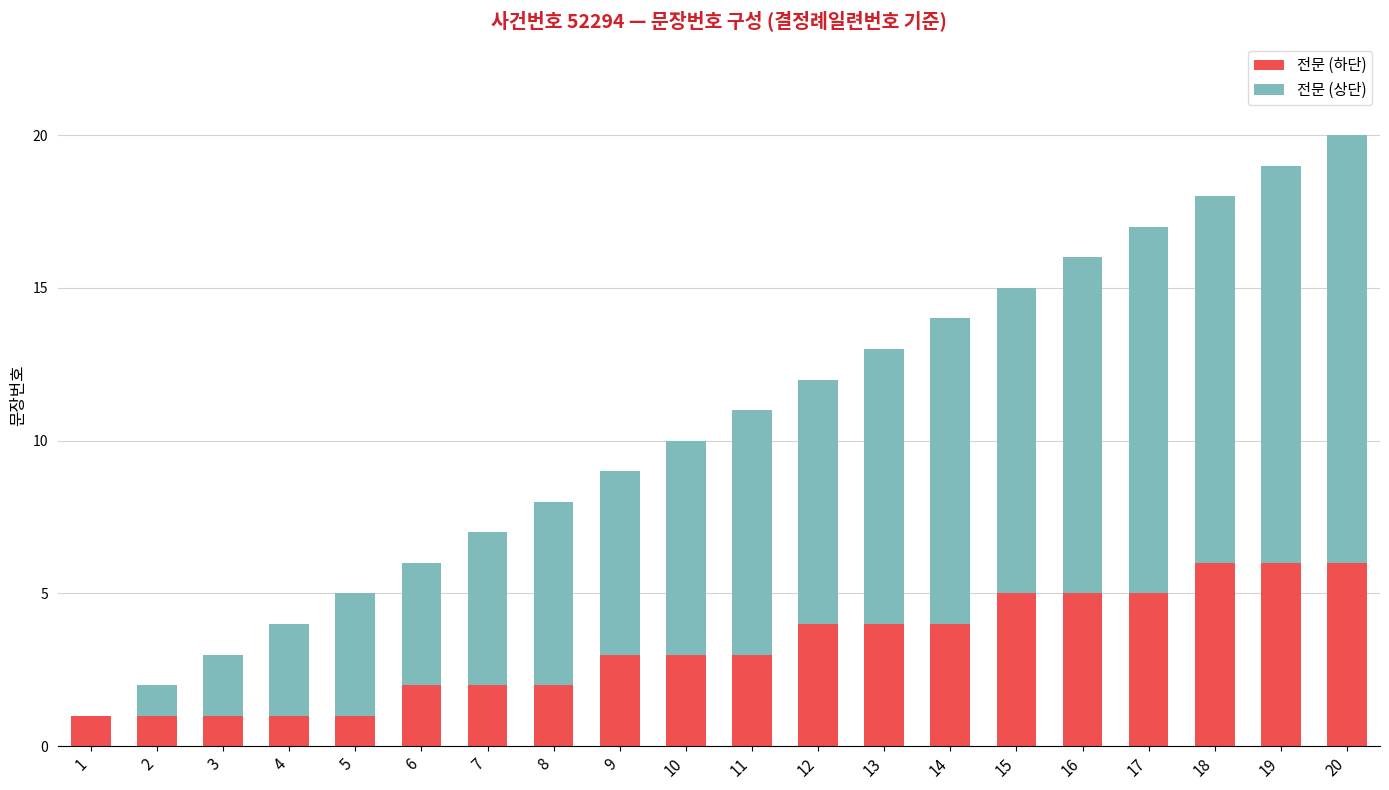

True or false: 전문 (하단) has a value of 3 at 10.

True